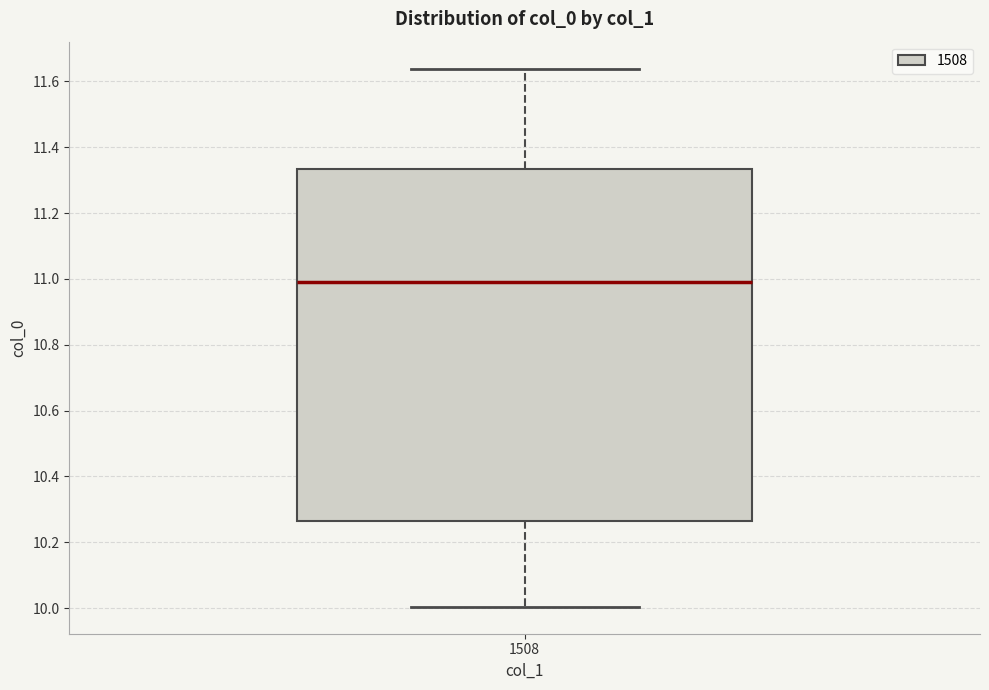

Read this box plot against the y-axis: the position of the median line, the range covered by the box, and the ends of both whiskers. The values are not printed on the chart, so give them approximately, as read against the axis.

median 11.00, box 10.26 to 11.34, whiskers 10.00 to 11.64